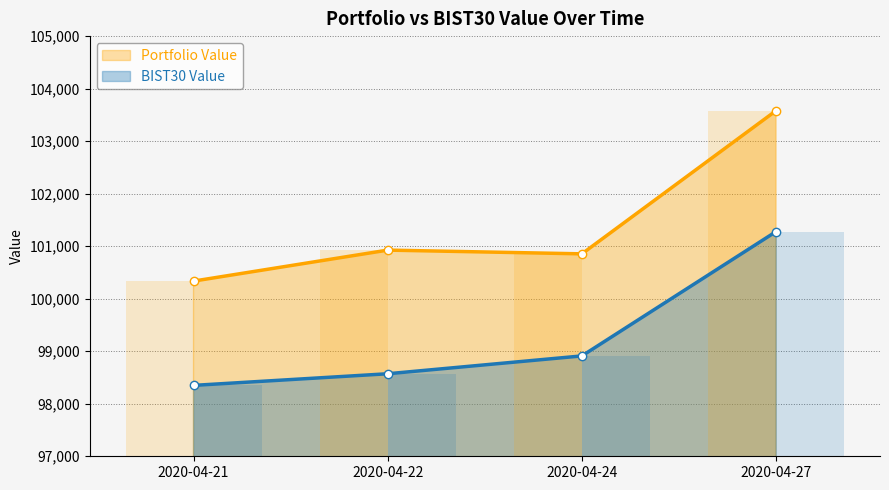

Reading left to right, list all the values displayed in this chart.

Portfolio Value: 100335.4	100925.5	100854.4	103581.1
BIST30 Value: 98349.8	98571.3	98910.9	101278.6